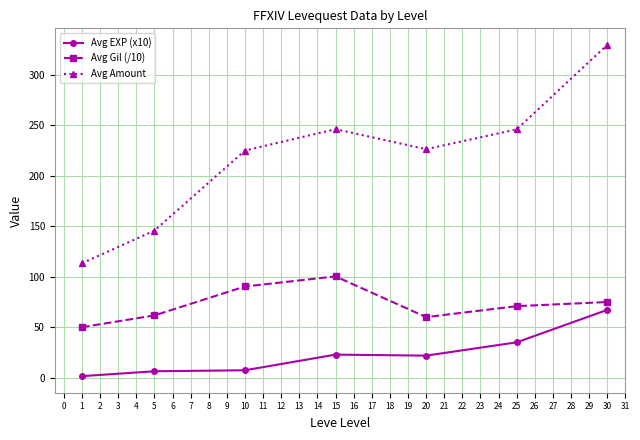

Where is Avg EXP (x10) nearest to the value 34?

25